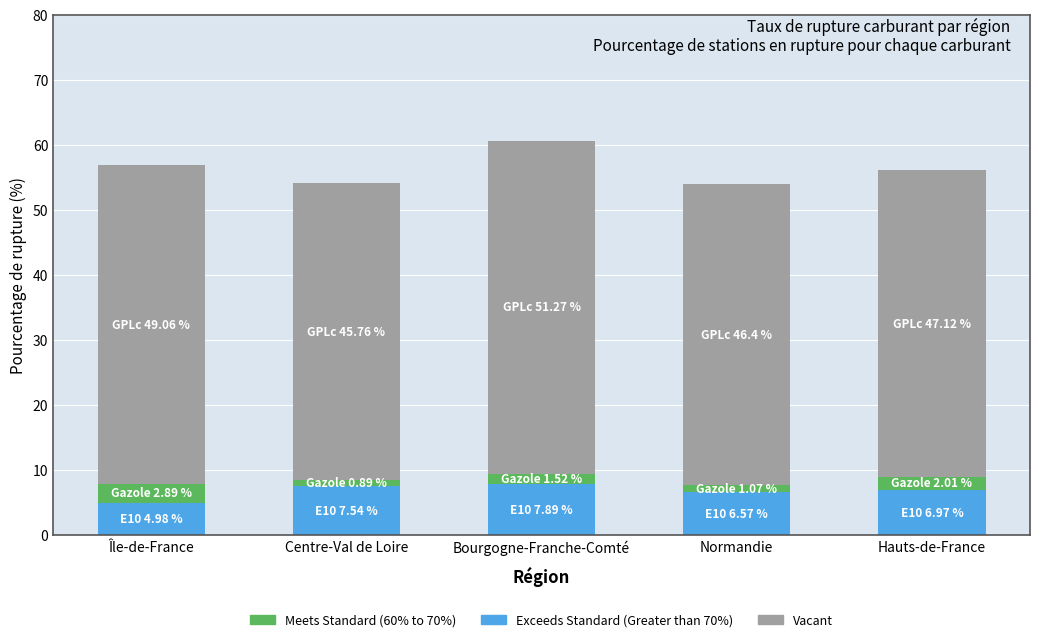

What is the sum of all Exceeds Standard (Greater than 70%) values?

34.0